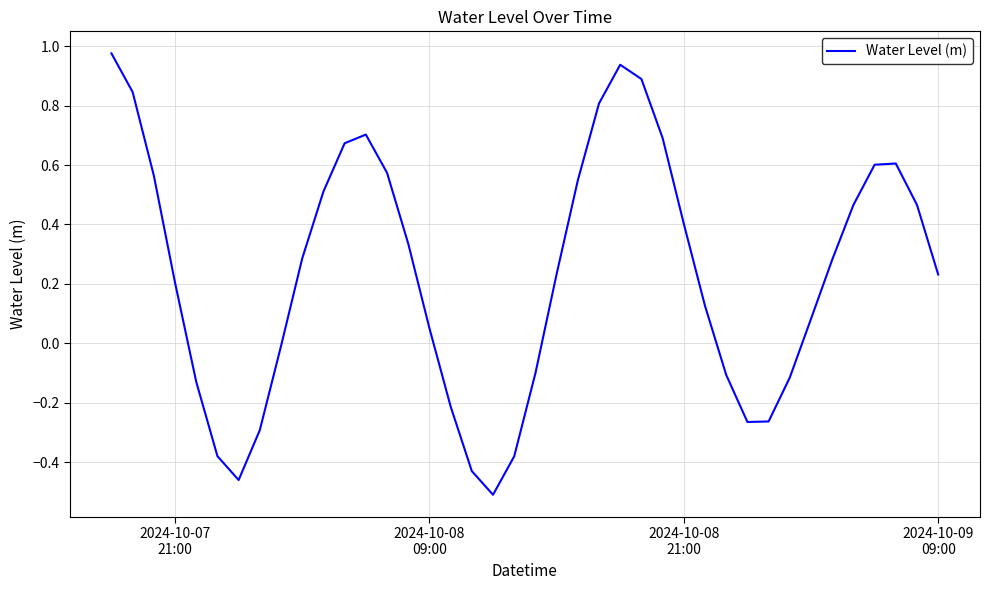

Does the chart have visible grid lines?

Yes